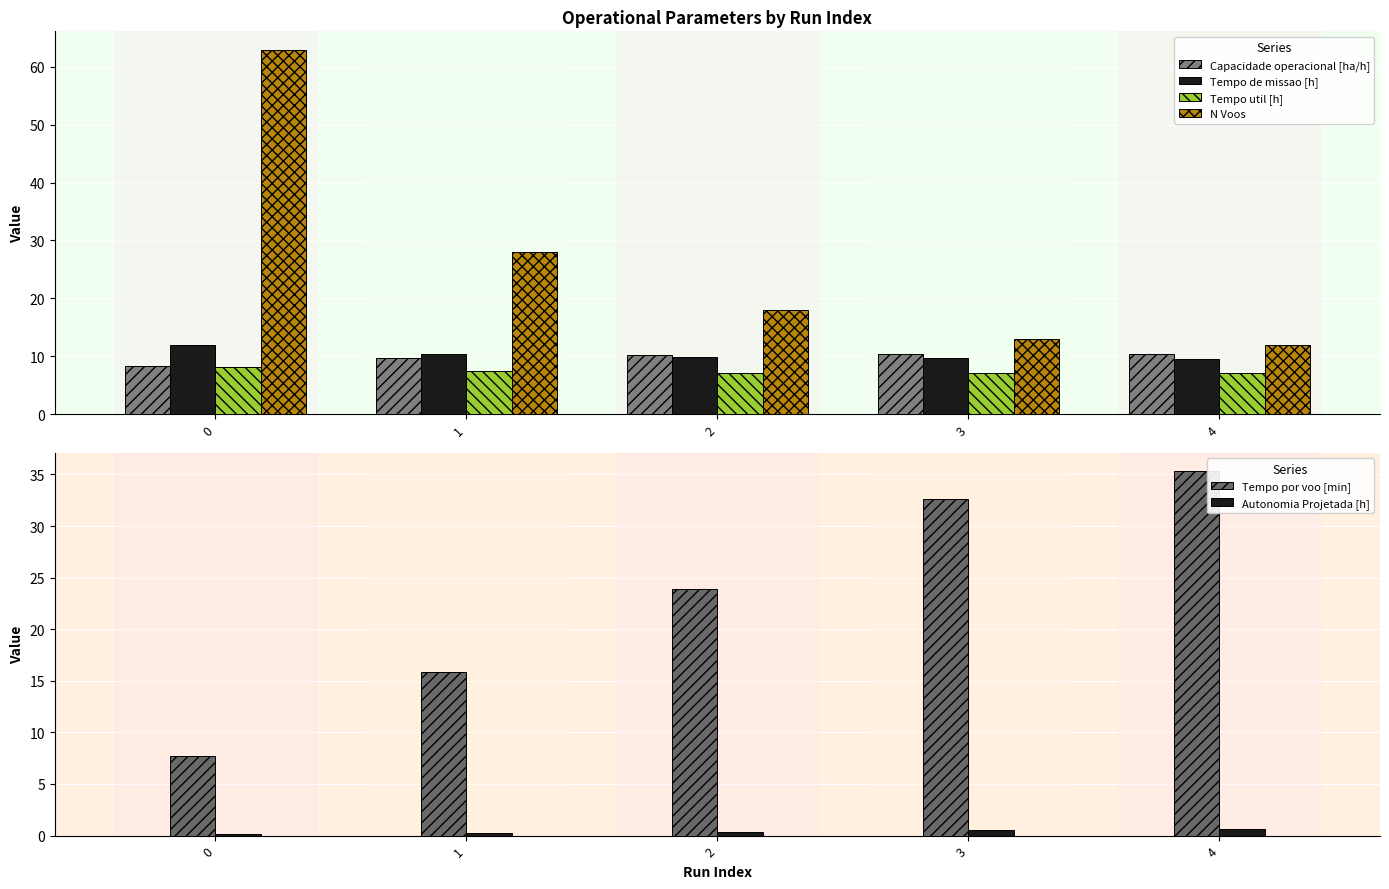

How many distinct data groups are displayed?

6